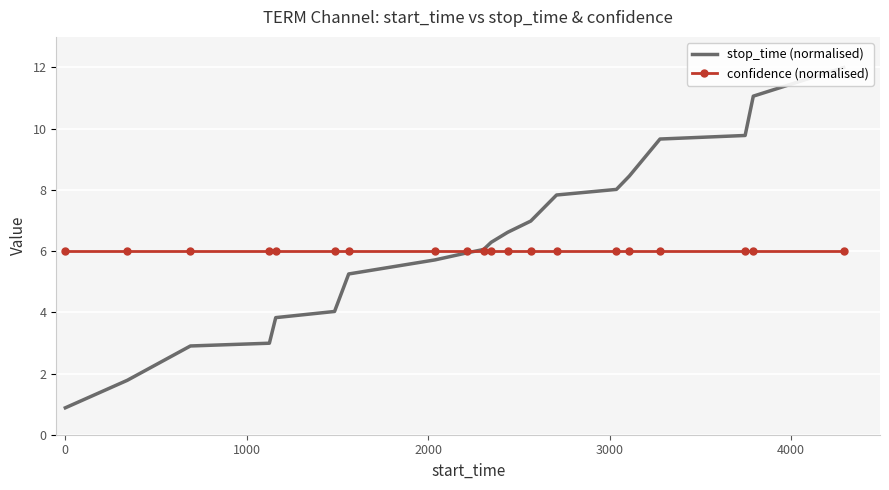

The stop_time (normalised) series shows 10.9 at 13. True or false?

False